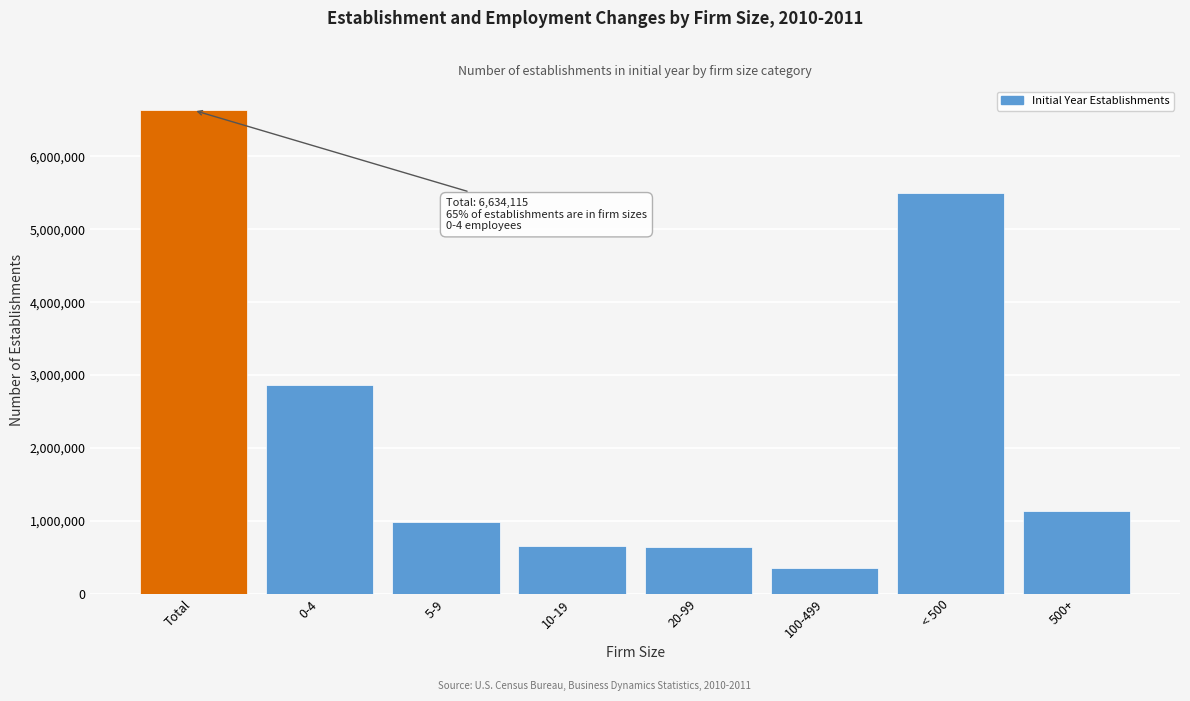

Is it true that the value at 20-99 is 328113?

False